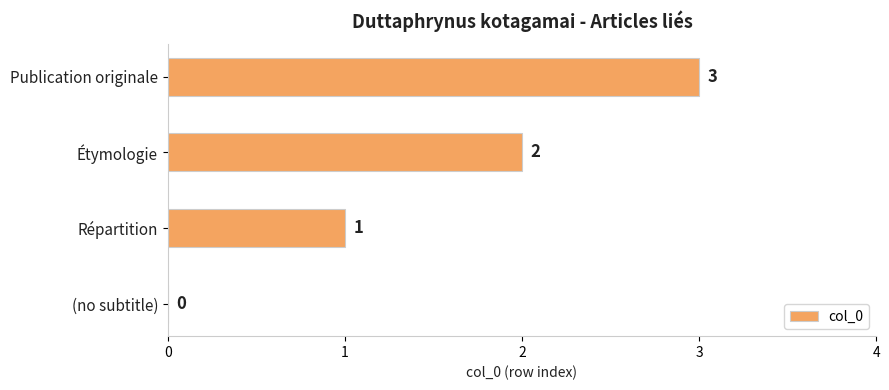

Count the values in the range 1 to 3.

3